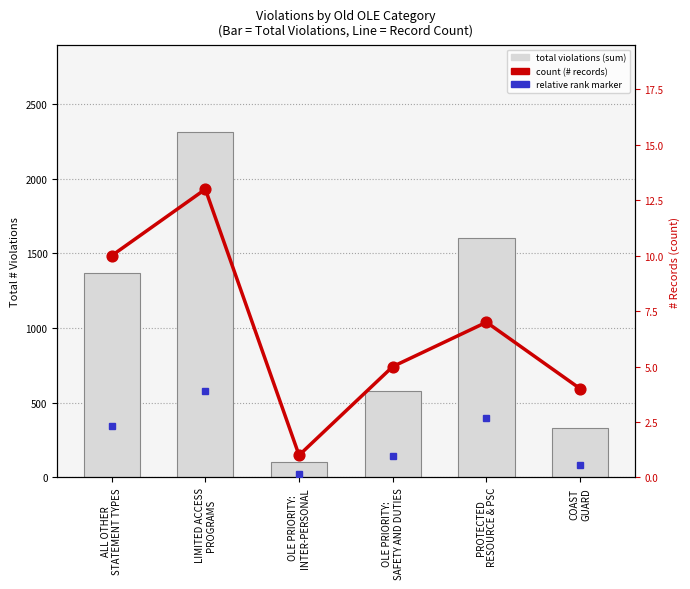

At which category is the sum across all series the highest?

LIMITED ACCESS
PROGRAMS